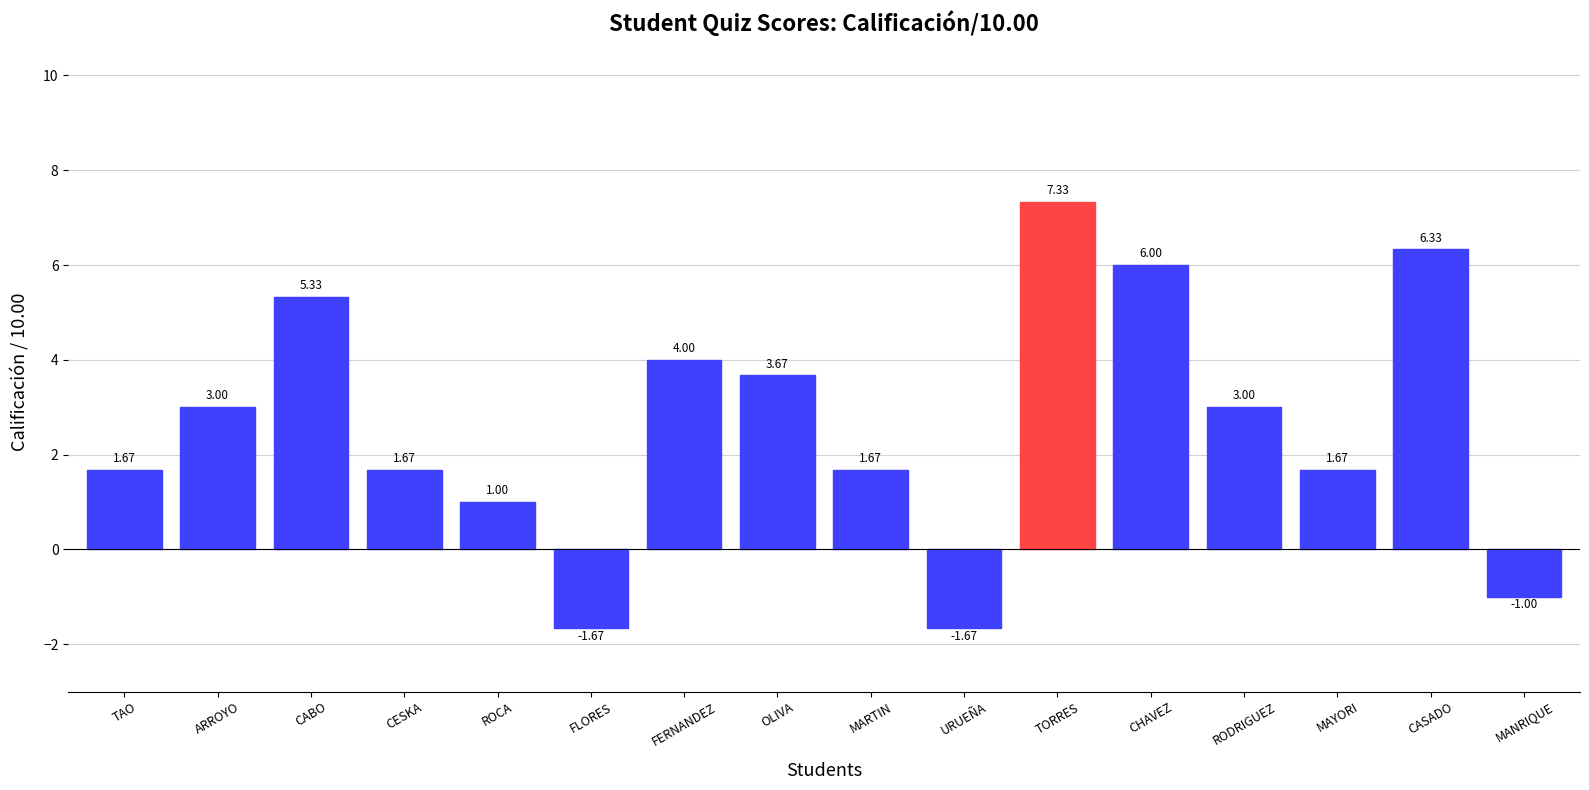

What is the label of the 12th bar from the right?

ROCA